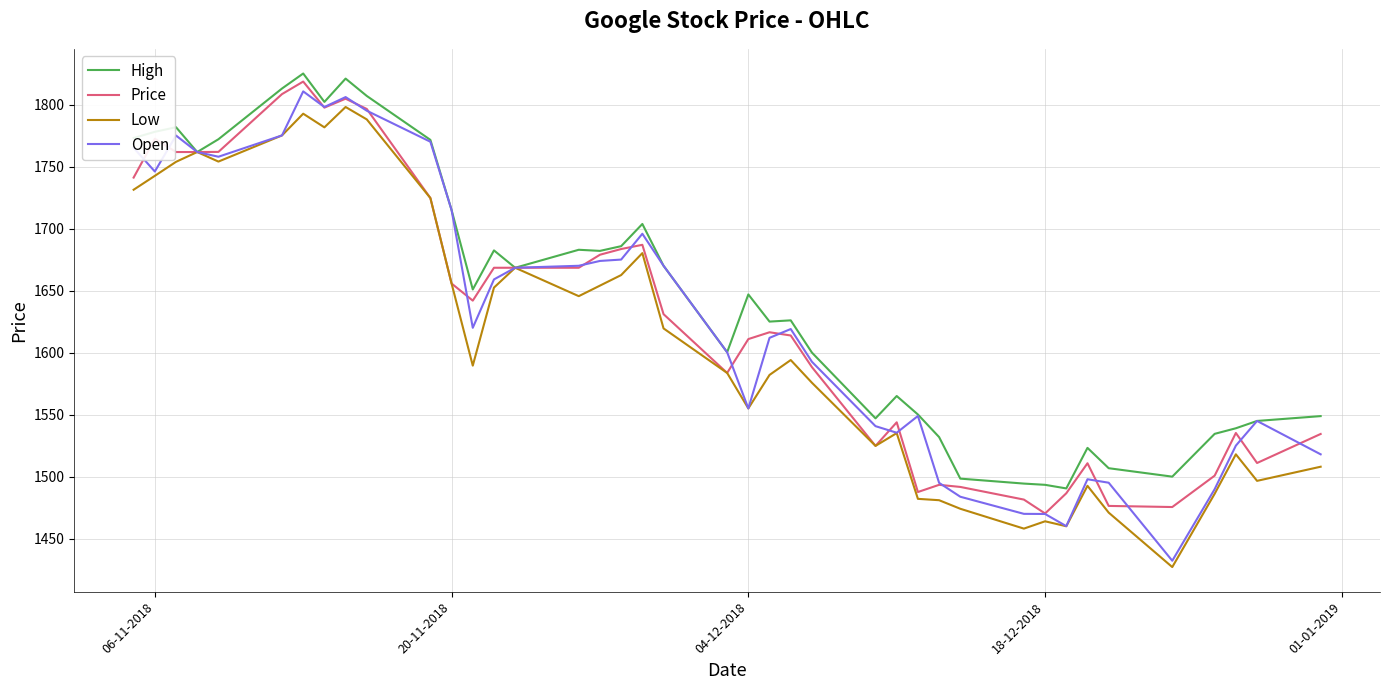

What is the maximum value for Low?

1798.0